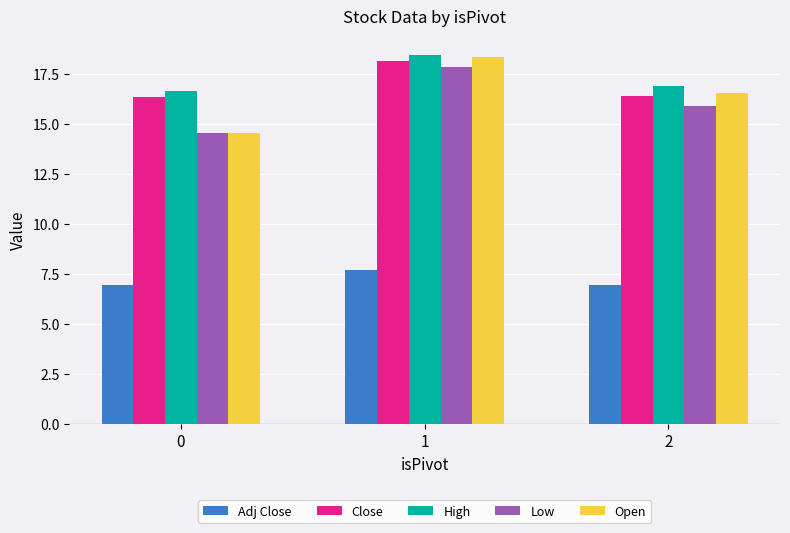

Which series has the largest range (max minus min)?

Open